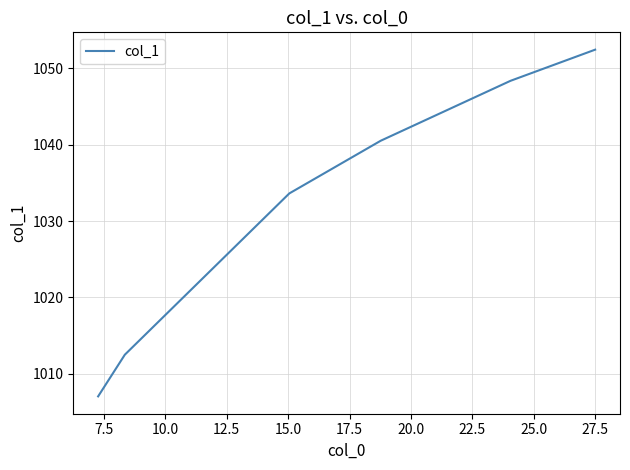

What is the maximum value shown in the chart?

1052.4